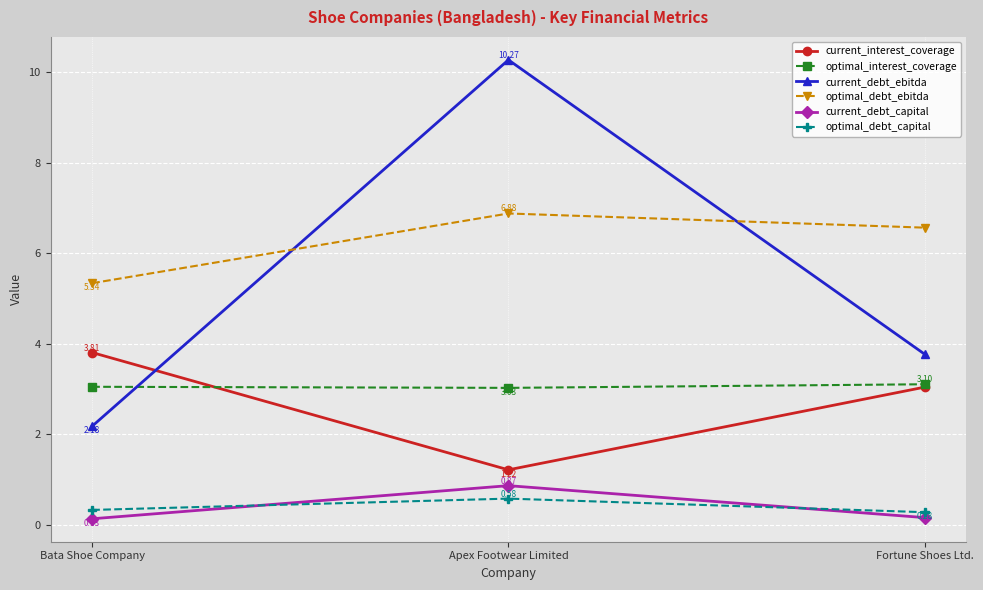

Is the value of optimal_interest_coverage at Fortune Shoes Ltd. greater than the value of optimal_debt_capital at Bata Shoe Company?

Yes